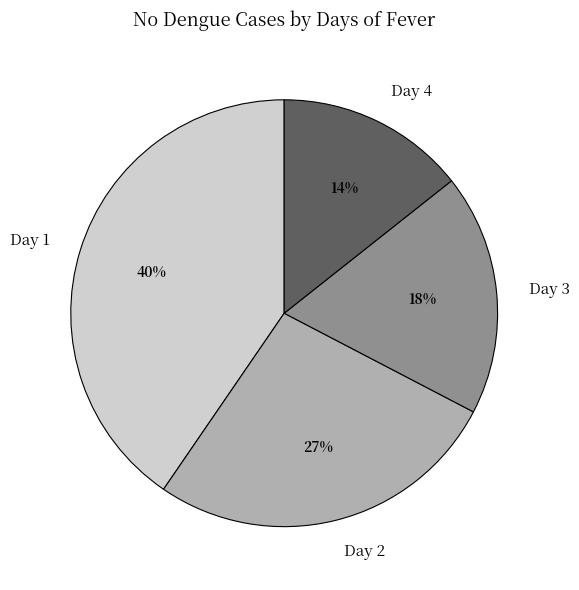

What percentage is the Day 4 slice, to the nearest percent?

14%